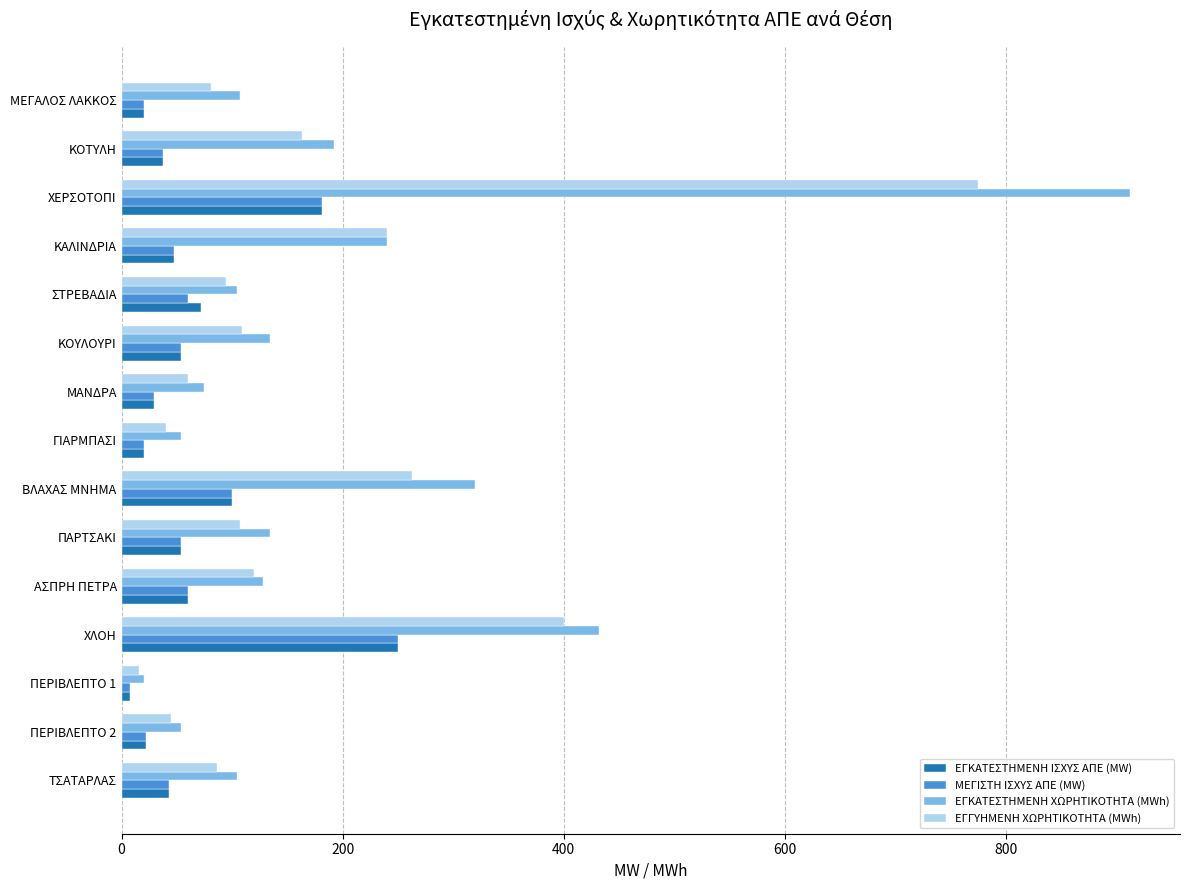

What are all the series names shown in the legend?

ΕΓΚΑΤΕΣΤΗΜΕΝΗ ΙΣΧΥΣ ΑΠΕ (MW), ΜΕΓΙΣΤΗ ΙΣΧΥΣ ΑΠΕ (MW), ΕΓΚΑΤΕΣΤΗΜΕΝΗ ΧΩΡΗΤΙΚΟΤΗΤΑ (MWh), ΕΓΓΥΗΜΕΝΗ ΧΩΡΗΤΙΚΟΤΗΤΑ (MWh)